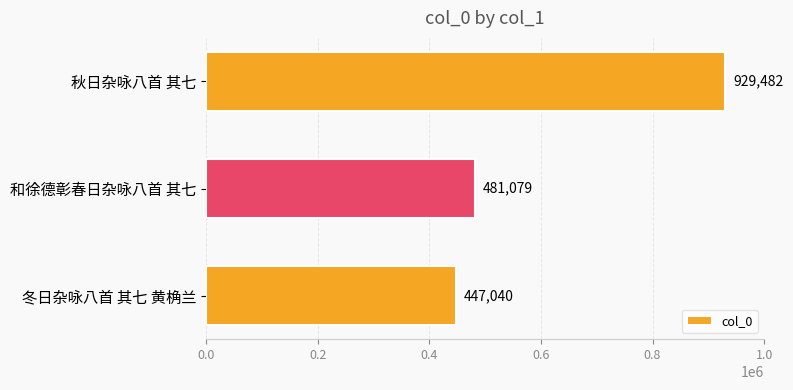

At which label is the value closest to 688261?

和徐德彰春日杂咏八首 其七